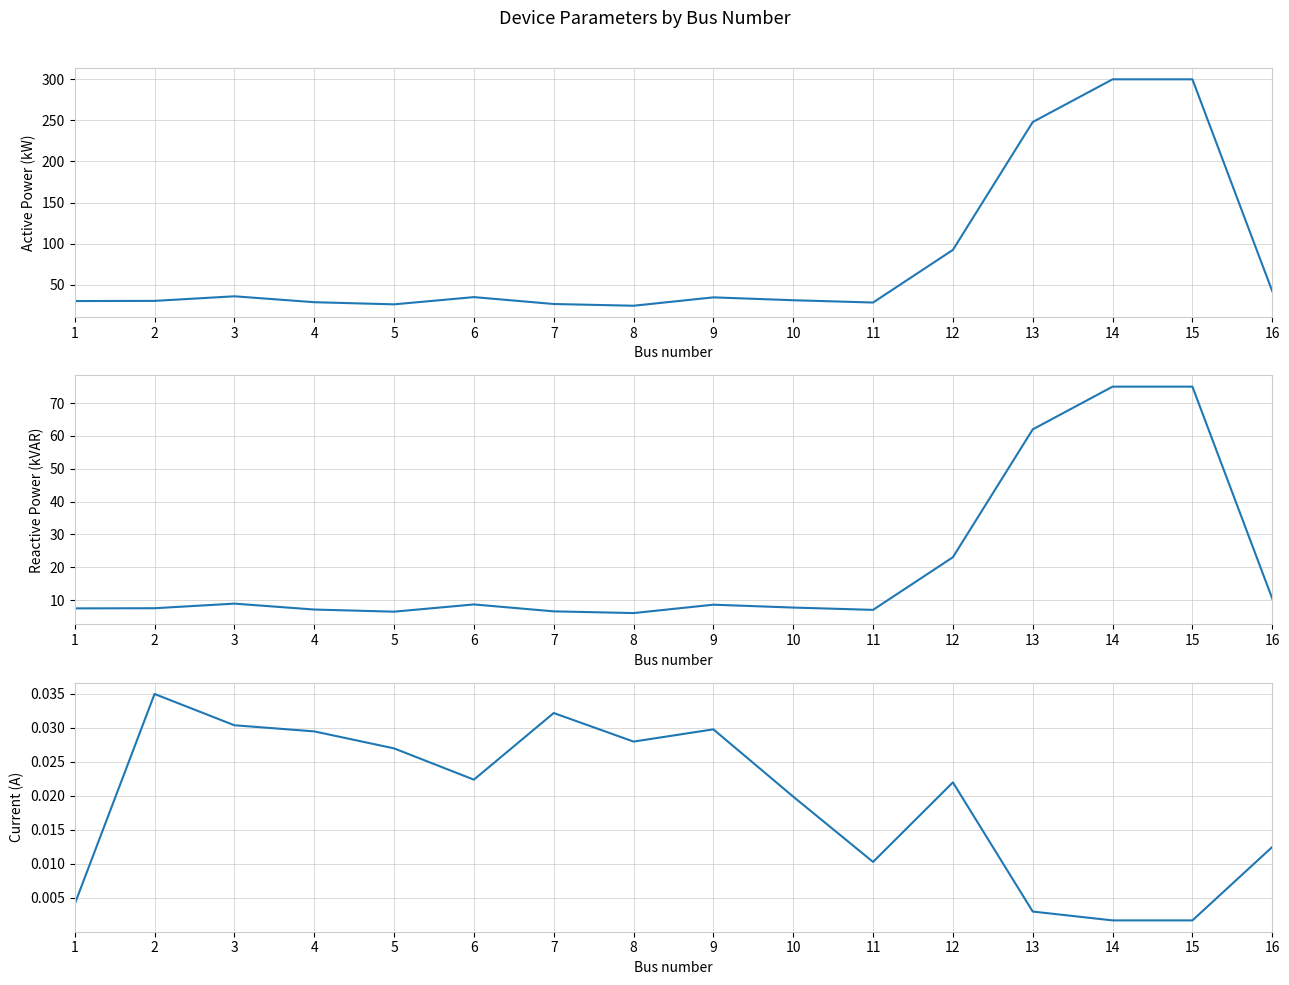

Rank the series at 5 from lowest to highest value.

Current (A), Reactive Power (kVAR), Active Power (kW)